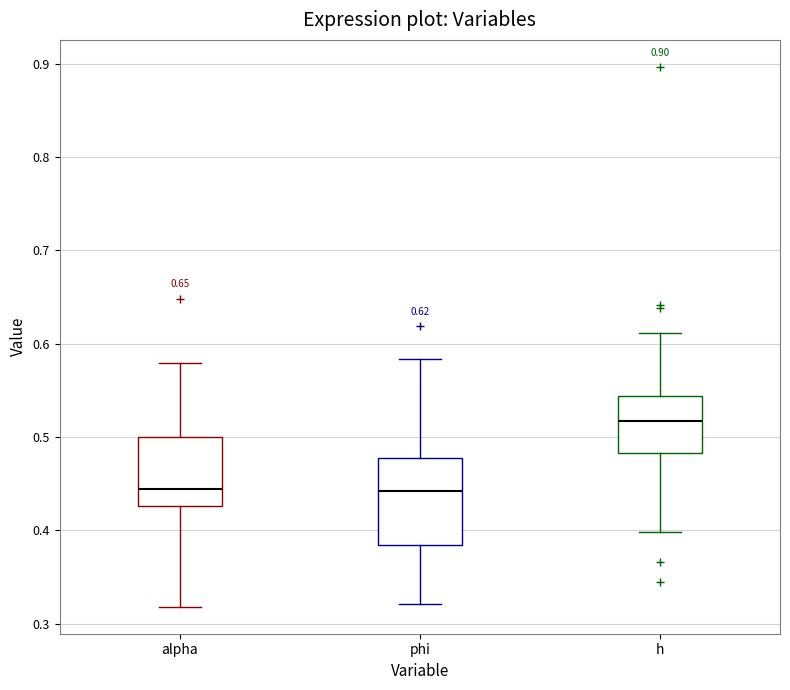

Which box's median line is the highest?

h